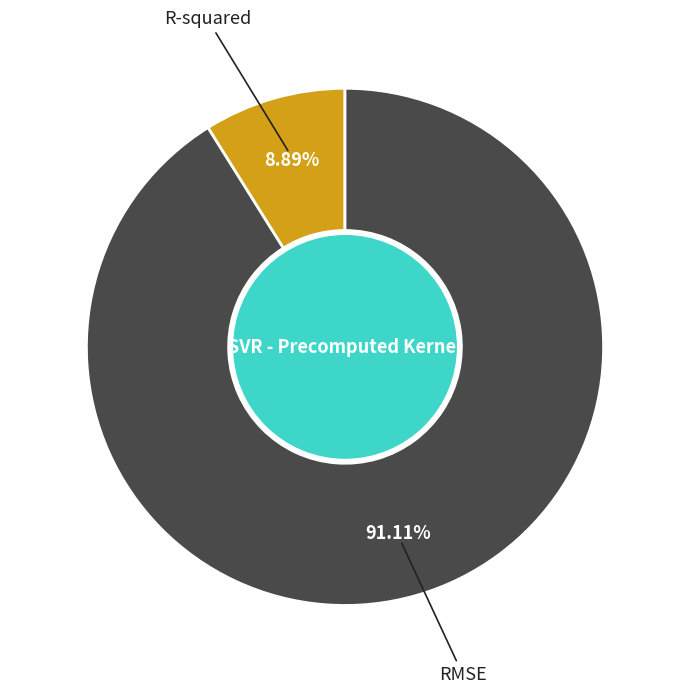

True or false: R-squared accounts for 1% of the total.

False